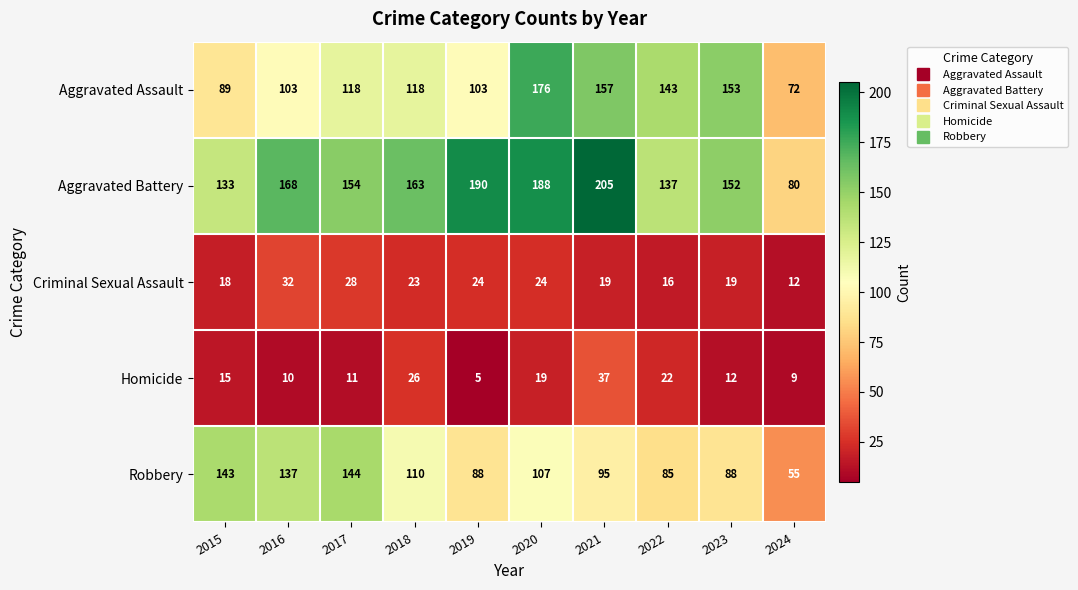

How many data points in Aggravated Assault are less than 118?

4